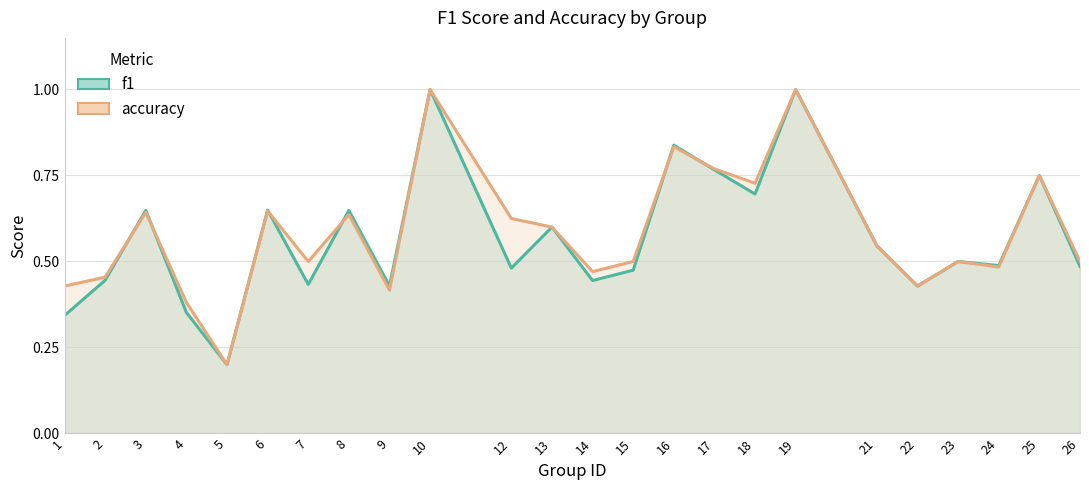

In f1, how many points are higher than both neighbors (excluding endpoints)?

9